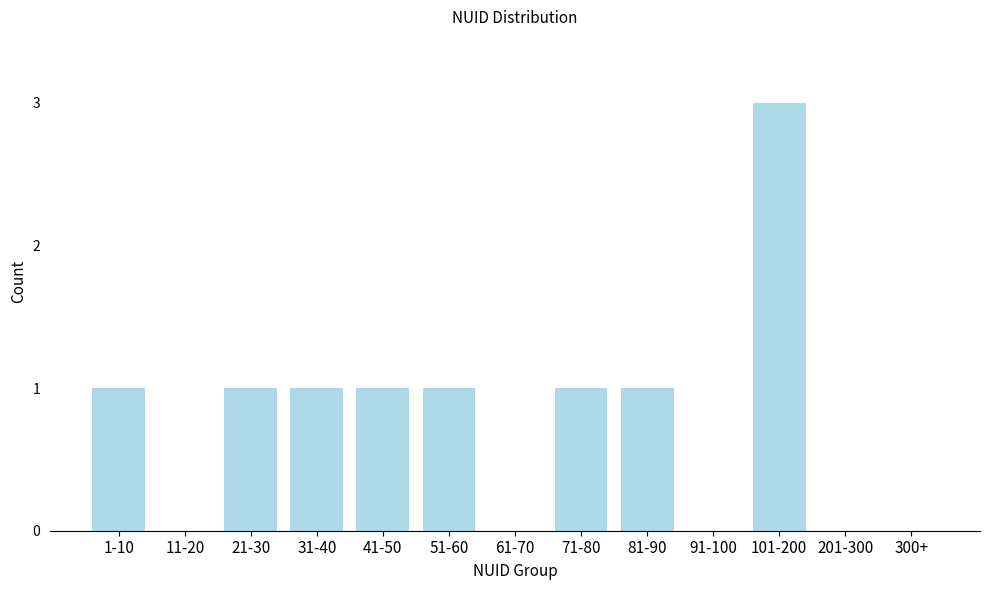

Reading left to right, what are all the values shown in this chart?

1-10=1	11-20=0	21-30=1	31-40=1	41-50=1	51-60=1	61-70=0	71-80=1	81-90=1	91-100=0	101-200=3	201-300=0	300+=0